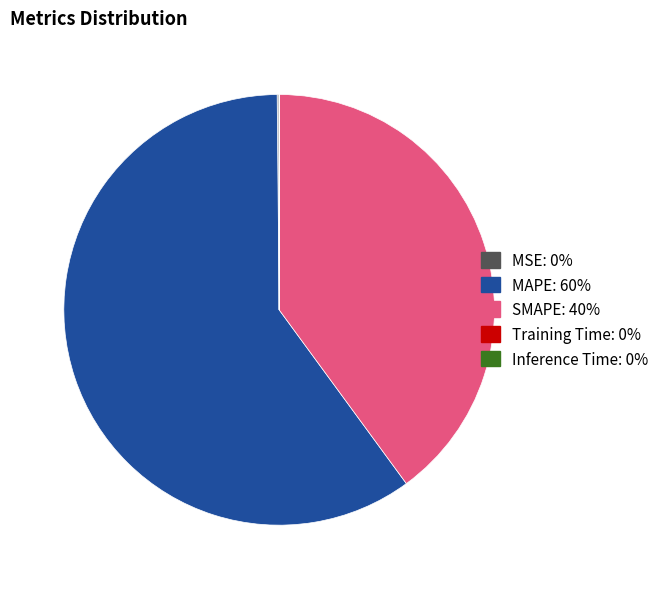

What is the largest slice in the pie chart?

MAPE